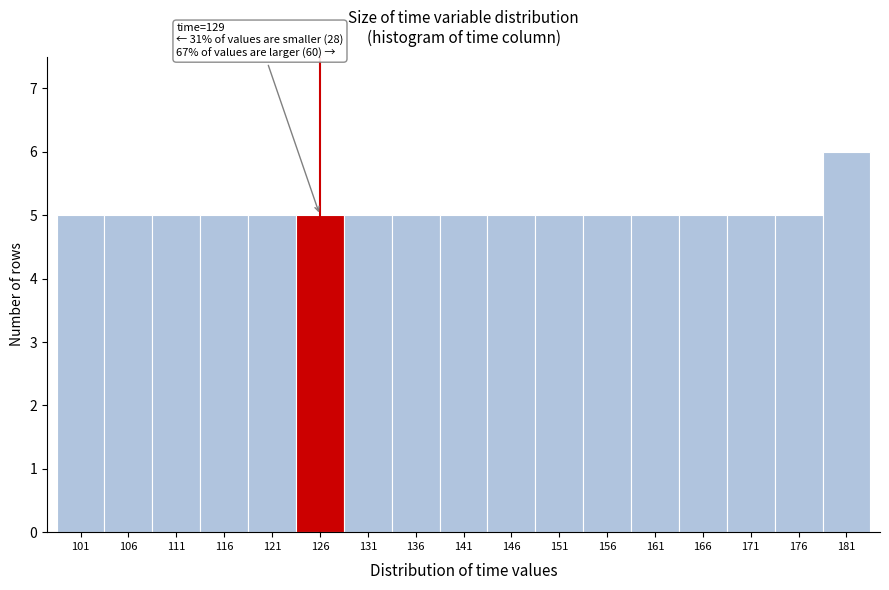

Reading left to right, extract all data points from this chart.

101=5	106=5	111=5	116=5	121=5	126=5	131=5	136=5	141=5	146=5	151=5	156=5	161=5	166=5	171=5	176=5	181=6